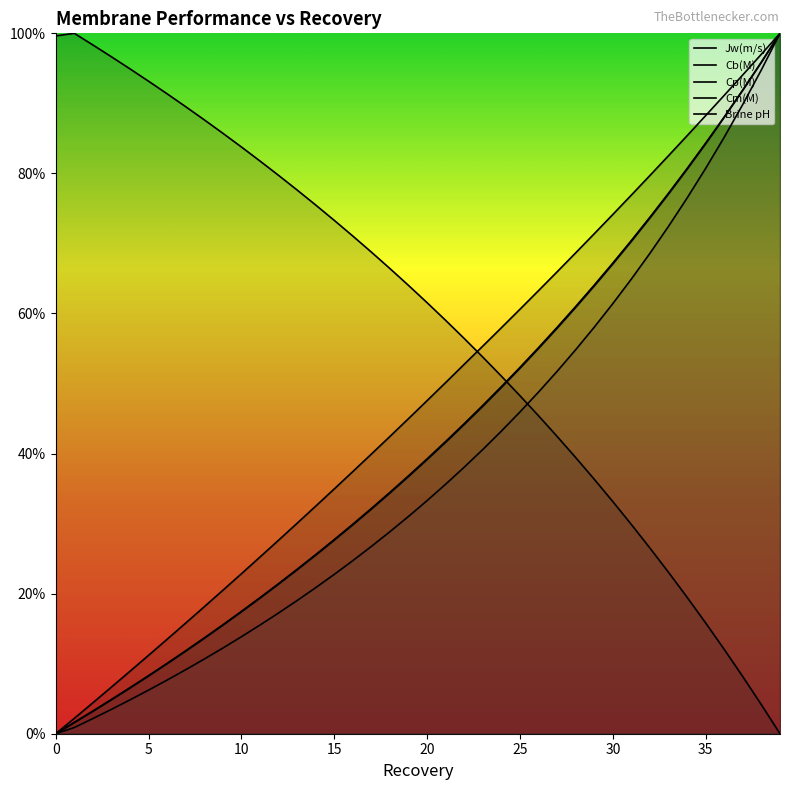

How many values in the Jw(m/s) series exceed 0?

39